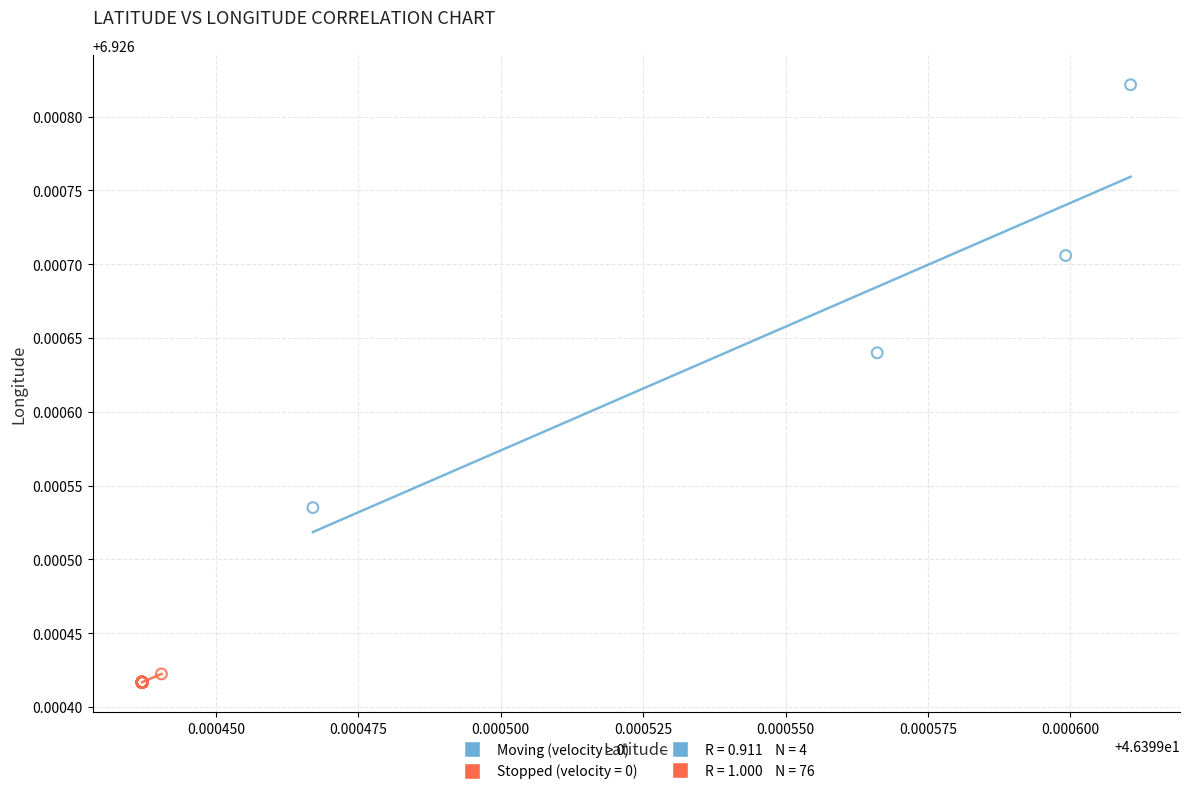

Which series contains the highest Y value?

Moving (velocity > 0)